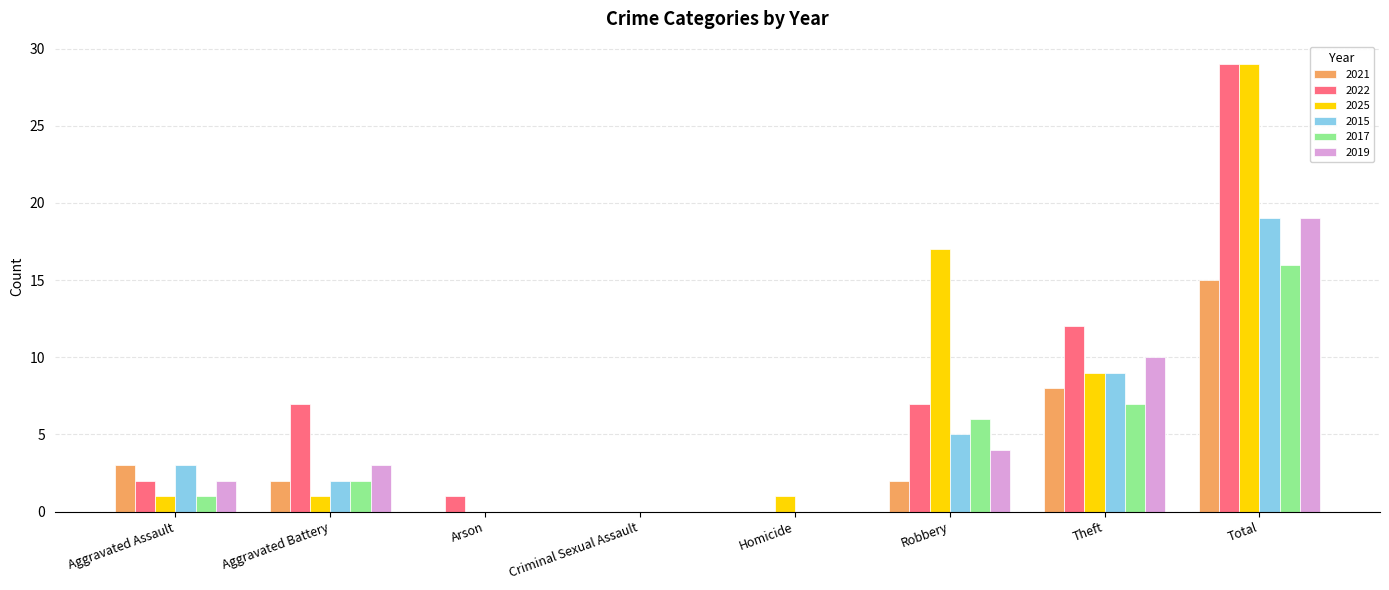

At which label is 2015 closest to 9?

Theft